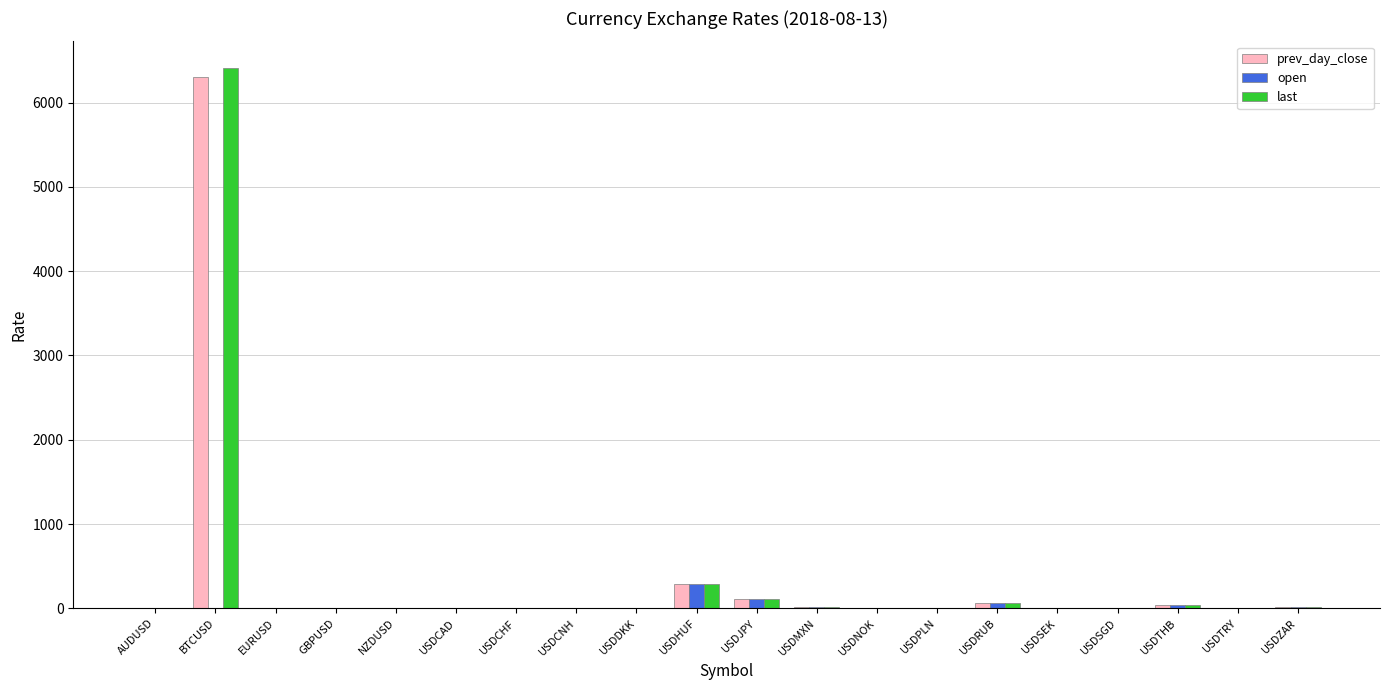

At which label is last closest to 3203?

USDHUF